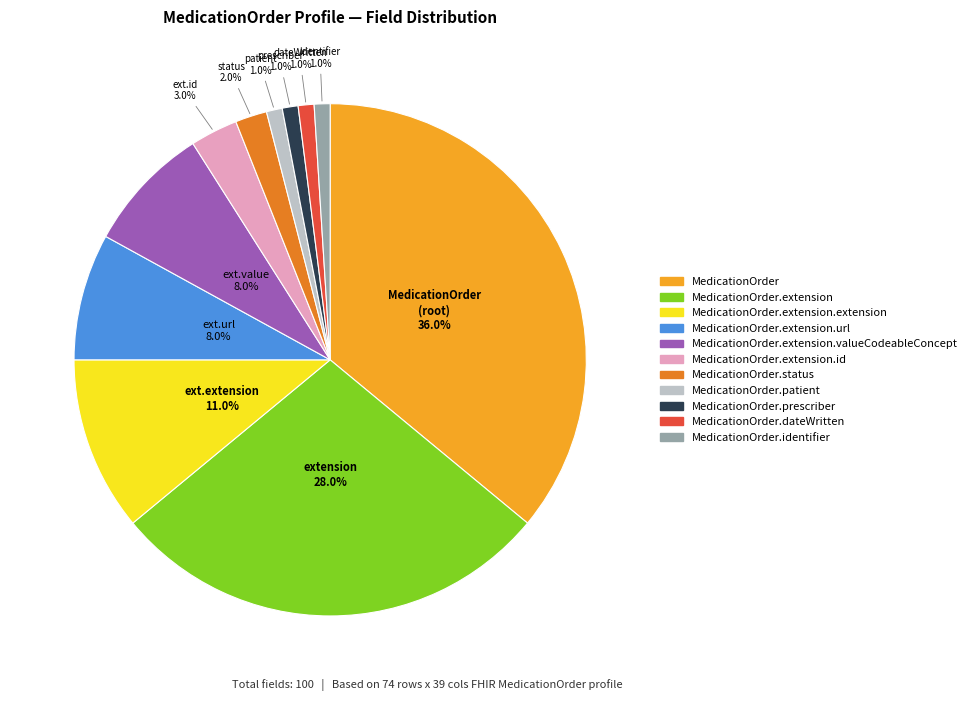

Count the number of slices in the pie.

11